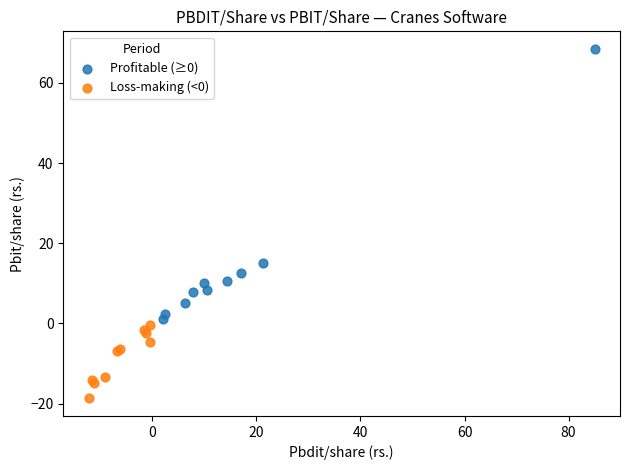

Which series has the largest Y range (max minus min)?

Profitable (≥0)